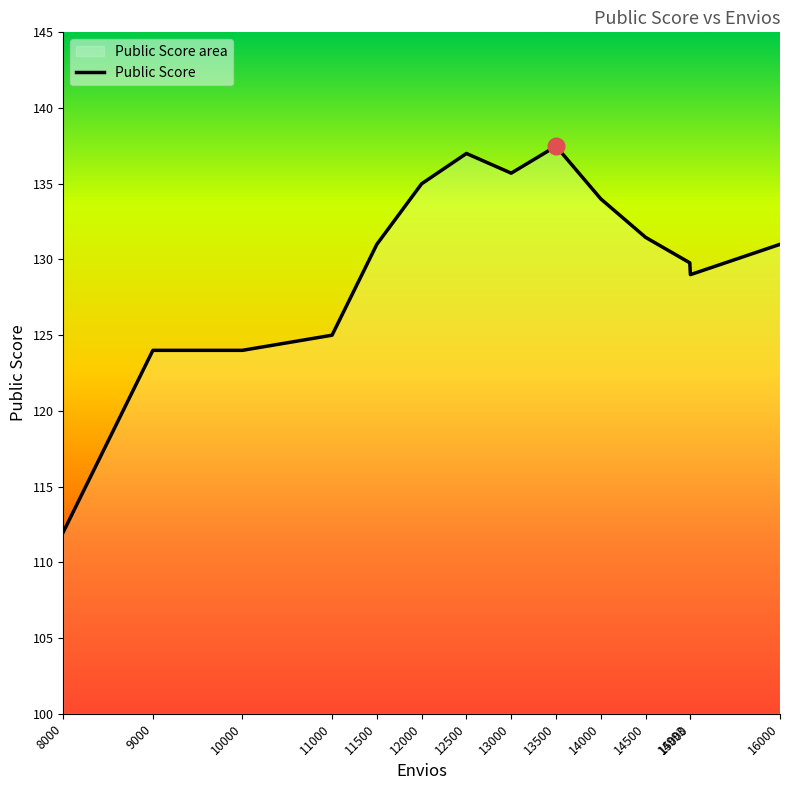

What is the average value?

129.7